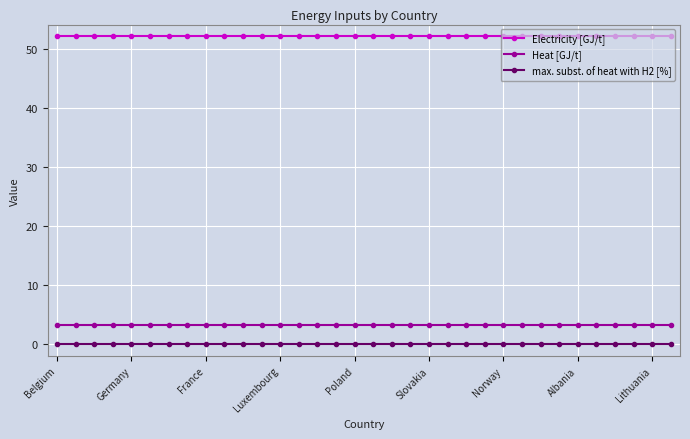

True or false: max. subst. of heat with H2 [%] and Electricity [GJ/t] cross at least once.

False